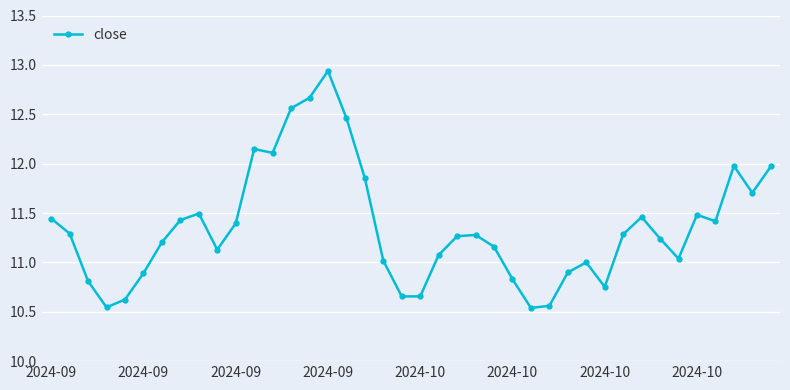

True or false: the data has more than 1 interior local peaks.

True